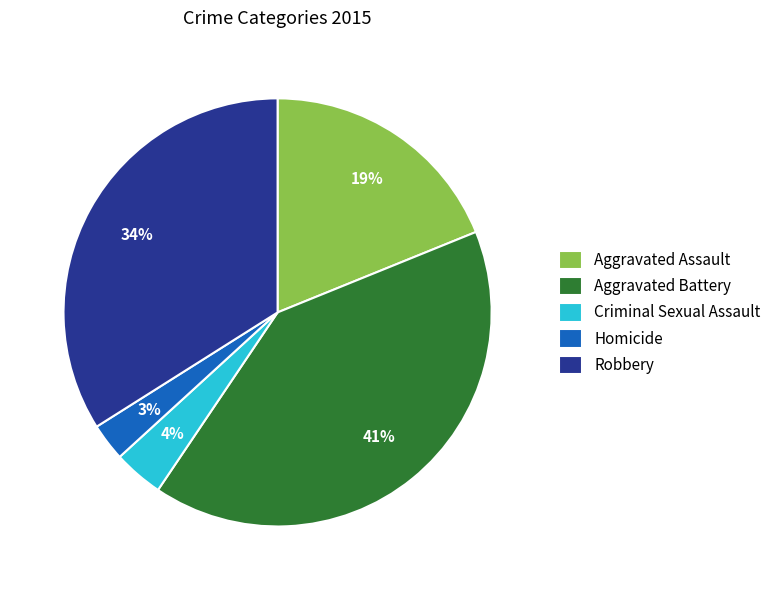

Which category has the biggest portion of the pie?

Aggravated Battery